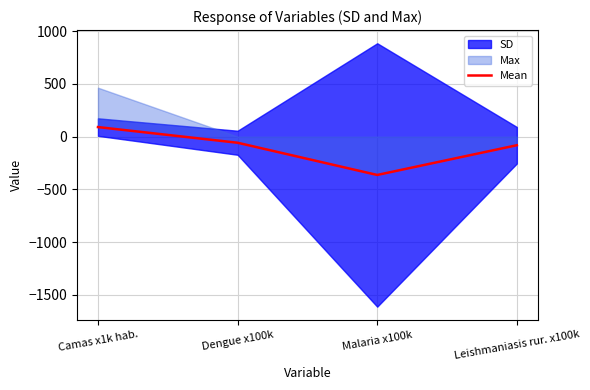

What is the difference between the second highest and minimum values?

305.4